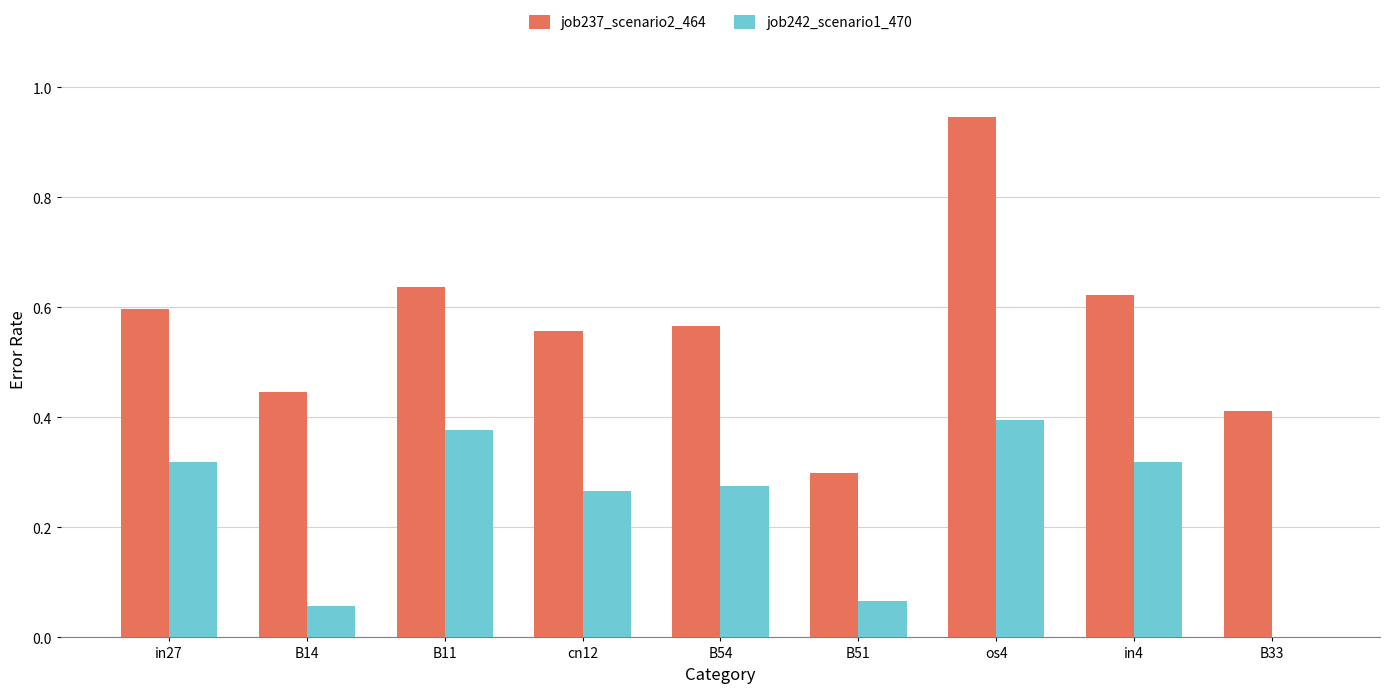

What are all the series names shown in the legend?

job237_scenario2_464, job242_scenario1_470